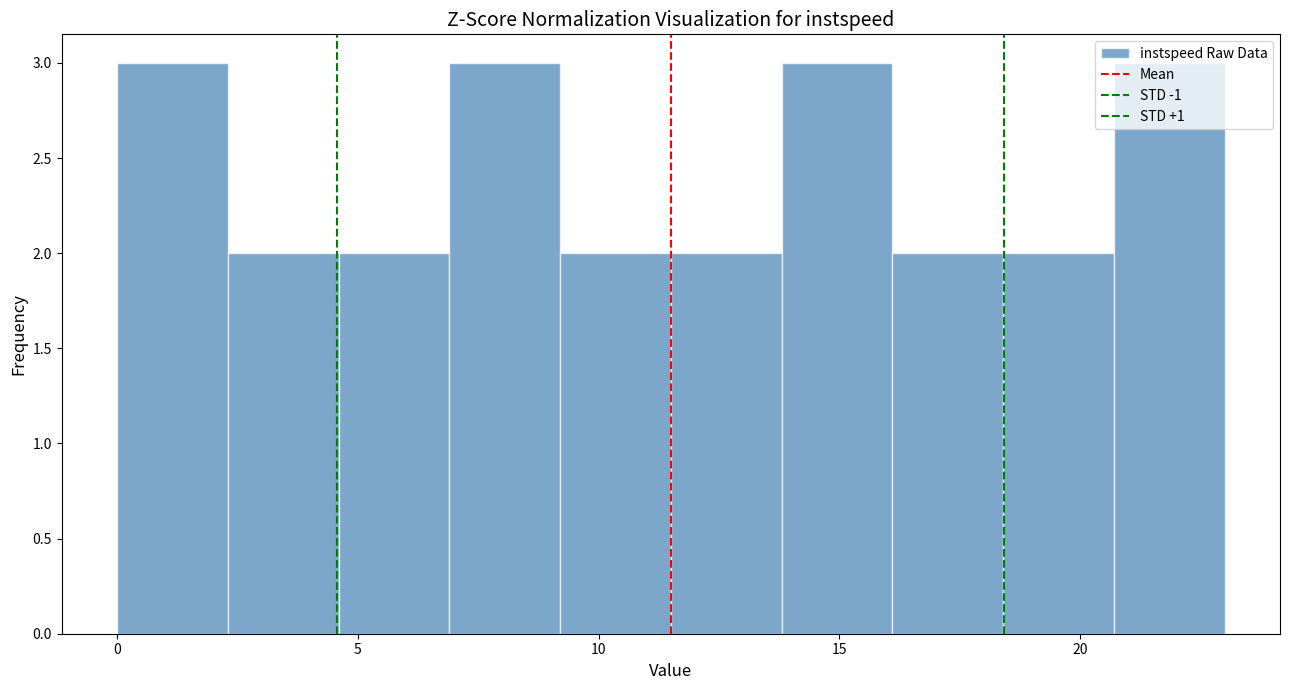

Reading left to right, transcribe this chart: for each bar, give the range it covers on the x-axis and its height. Neither the bar edges nor the heights are printed on the chart, so give them approximately, as read against the axes.

0.0 to 2.3: 3
2.3 to 4.6: 2
4.6 to 6.9: 2
6.9 to 9.2: 3
9.2 to 11.5: 2
11.5 to 13.8: 2
13.8 to 16.1: 3
16.1 to 18.4: 2
18.4 to 20.7: 2
20.7 to 23.0: 3